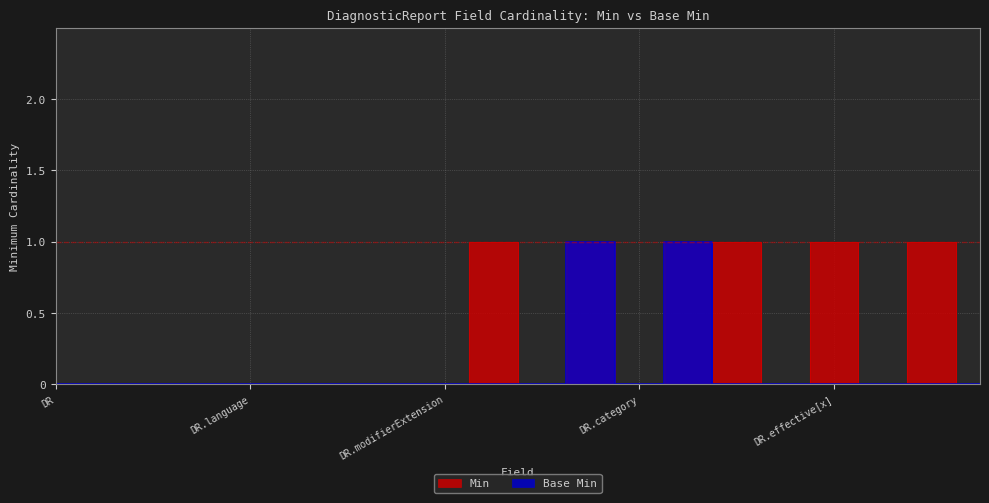

True or false: Min and Base Min intersect in this chart.

False